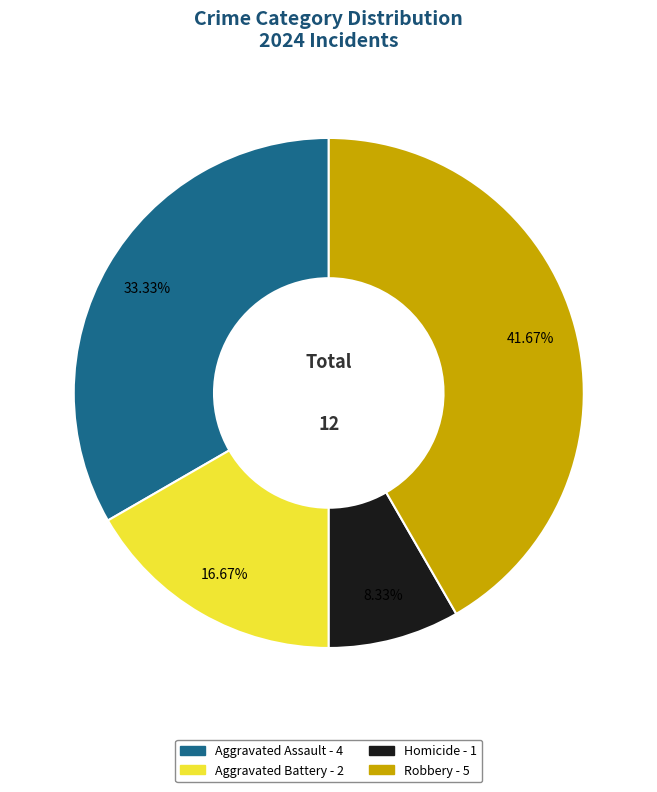

How many segments does this pie chart have?

4